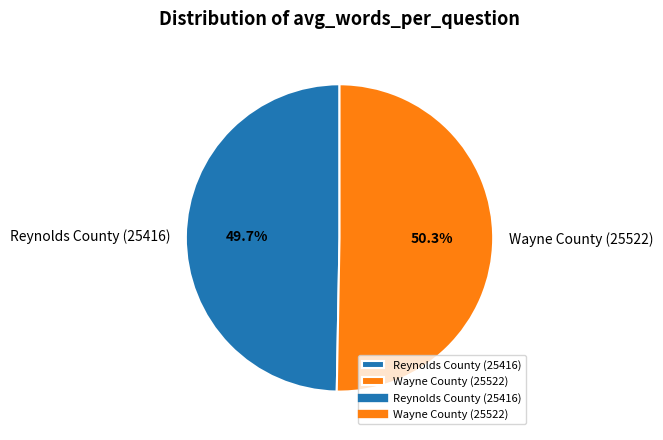

Which slice is the largest?

Wayne County (25522)